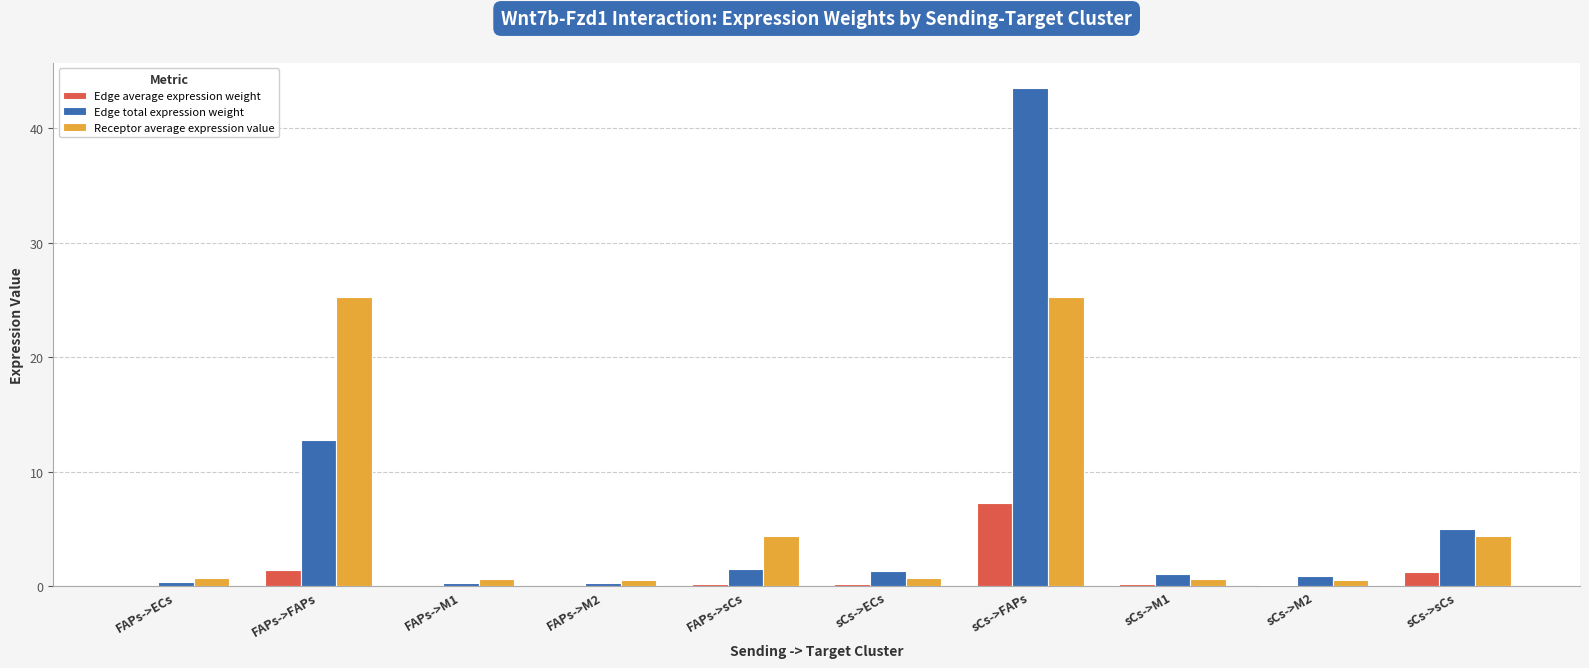

What is the highest value of the Receptor average expression value series?

25.2